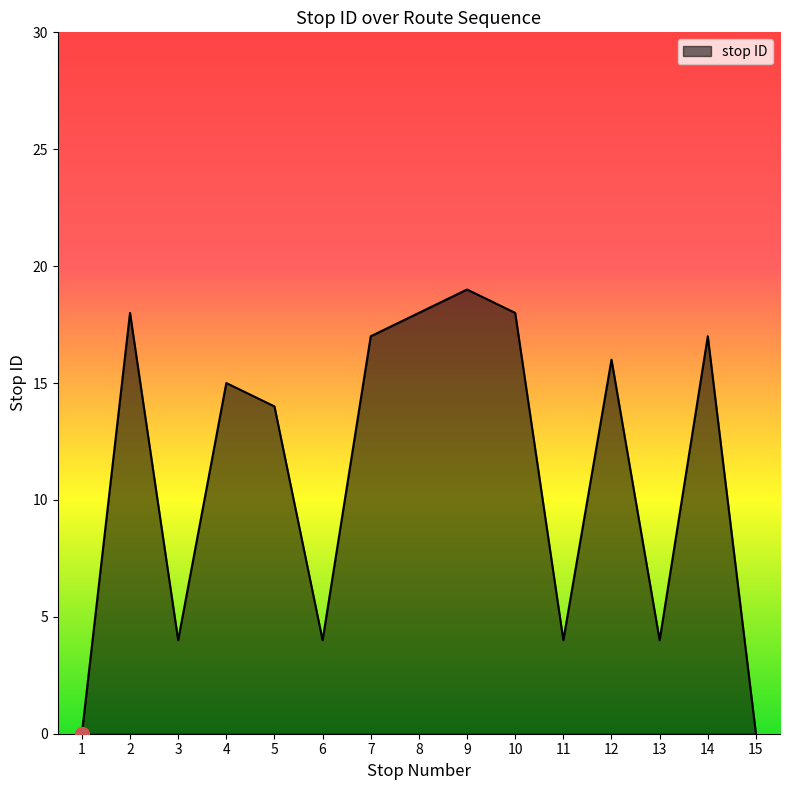

Reading left to right, extract all data points from this chart.

1=0	2=18	3=4	4=15	5=14	6=4	7=17	8=18	9=19	10=18	11=4	12=16	13=4	14=17	15=0